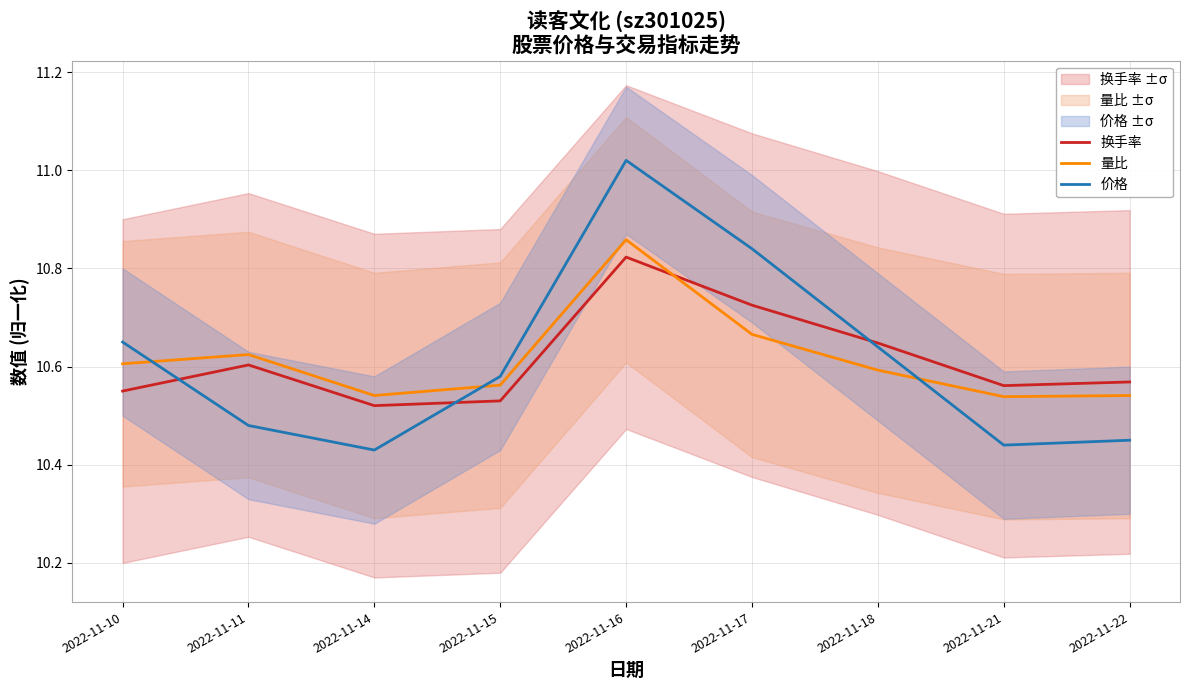

What is the total value across all series at 2022-11-21?

31.5